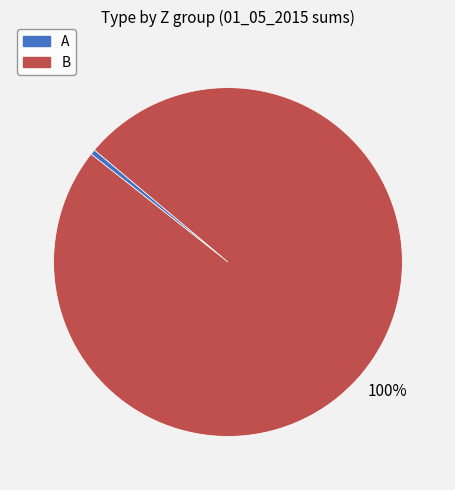

Which category has the biggest portion of the pie?

B